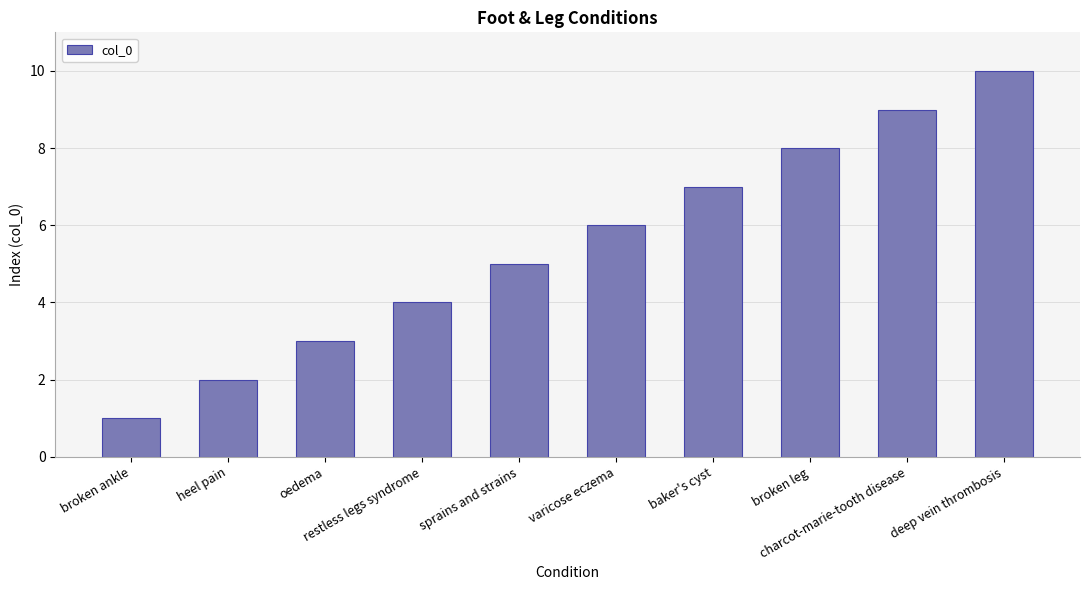

What is the ratio of the value at broken ankle to the value at deep vein thrombosis?

0.1